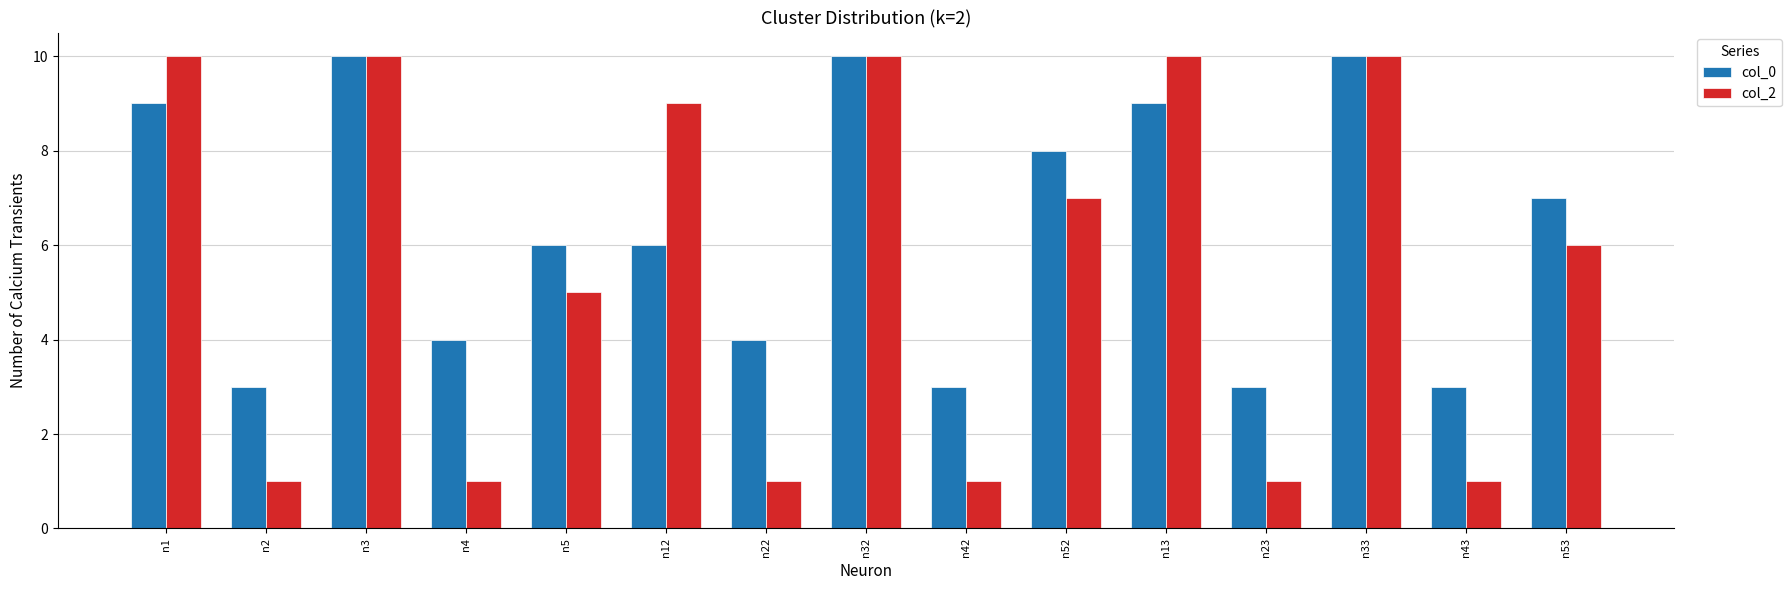

At n42, list the series in order from smallest to largest.

col_2, col_0